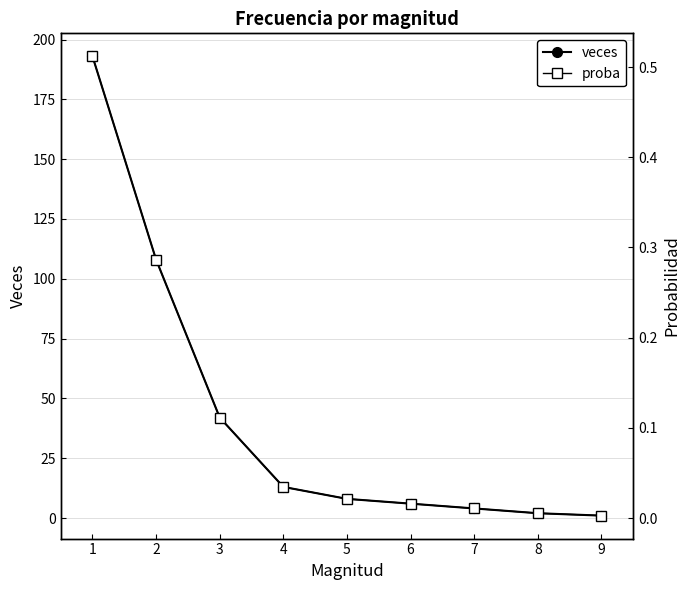

Rank the categories by proba value from lowest to highest.

9, 8, 7, 6, 5, 4, 3, 2, 1